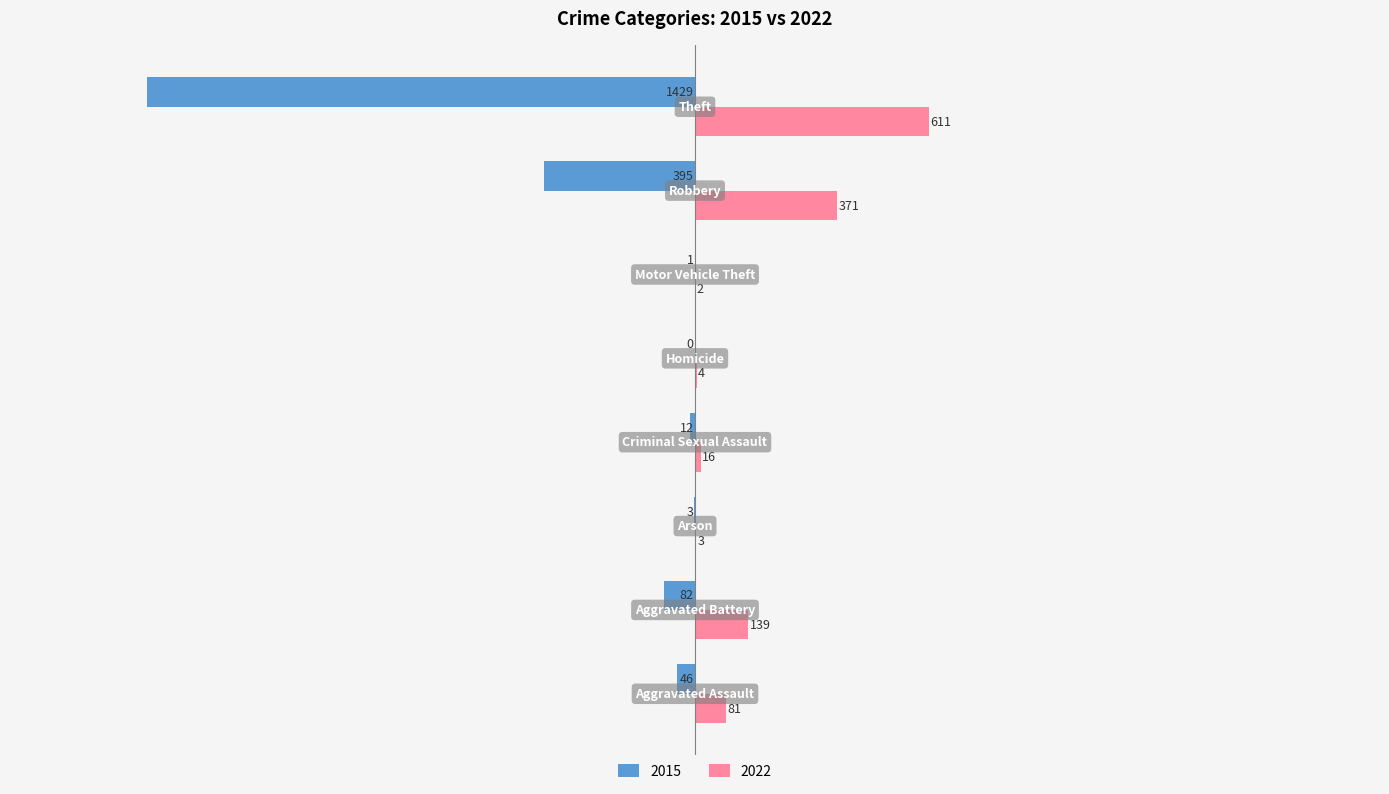

Which series has the largest total across all categories?

2022